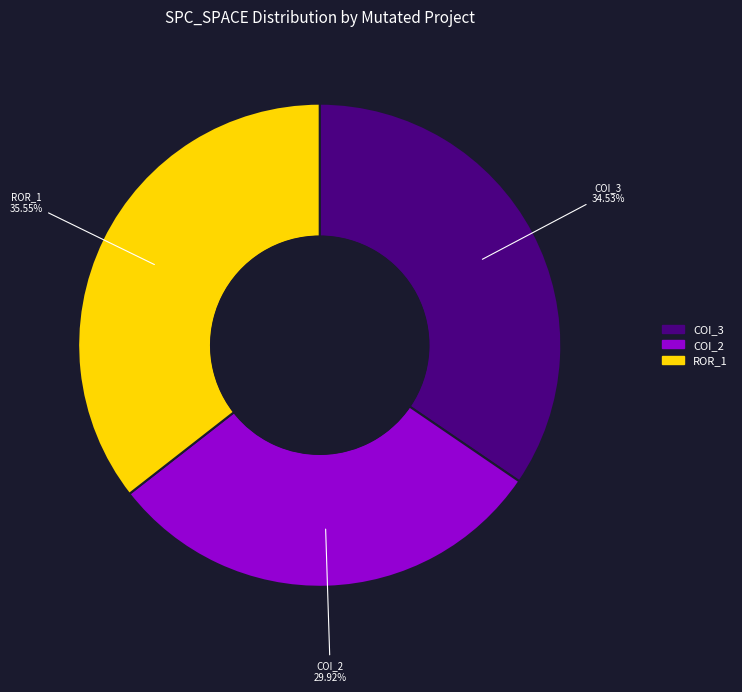

Count the number of slices in the pie.

3